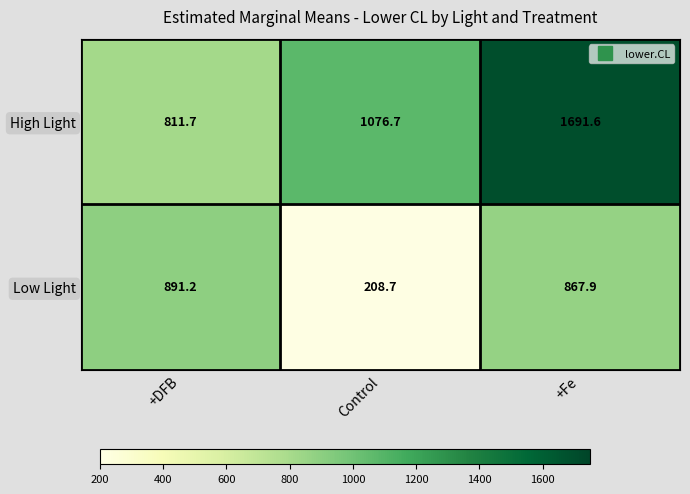

Reading left to right, extract all data points from this chart.

High Light: 811.7	1076.7	1691.6
Low Light: 891.2	208.7	867.9